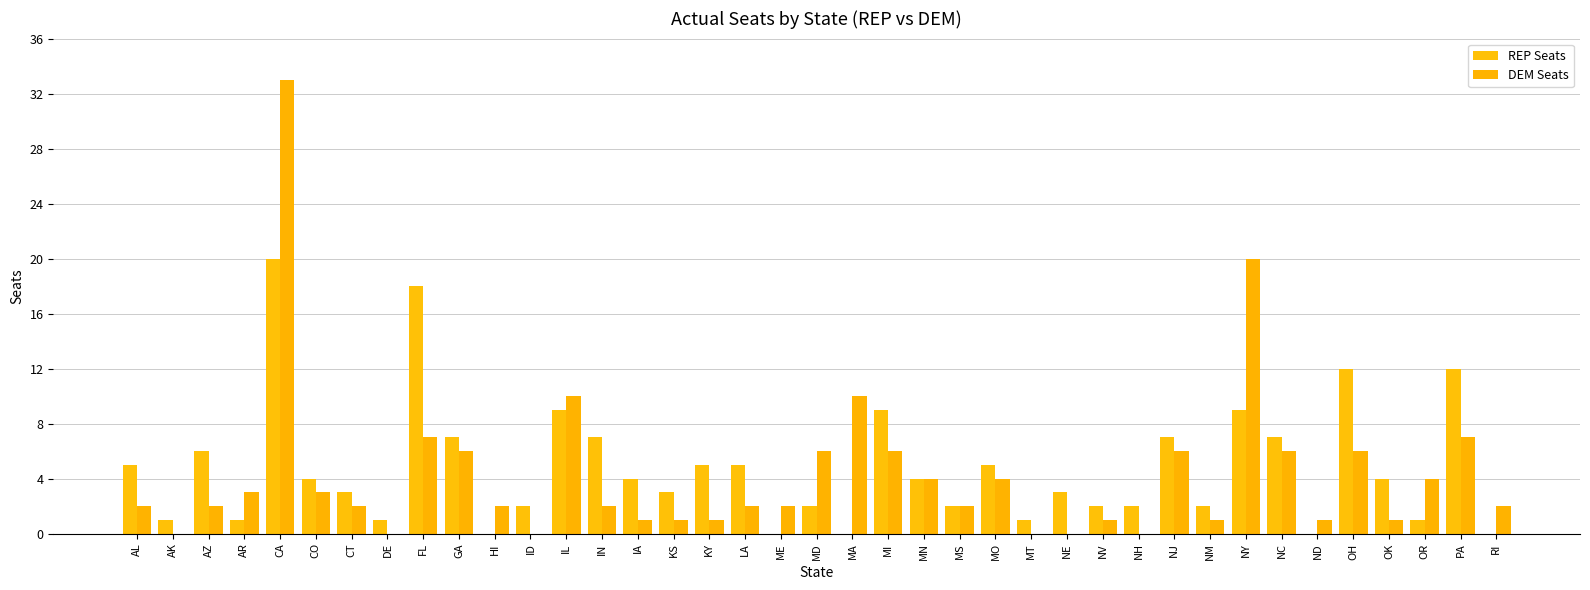

What is the sum of all REP Seats values?

185